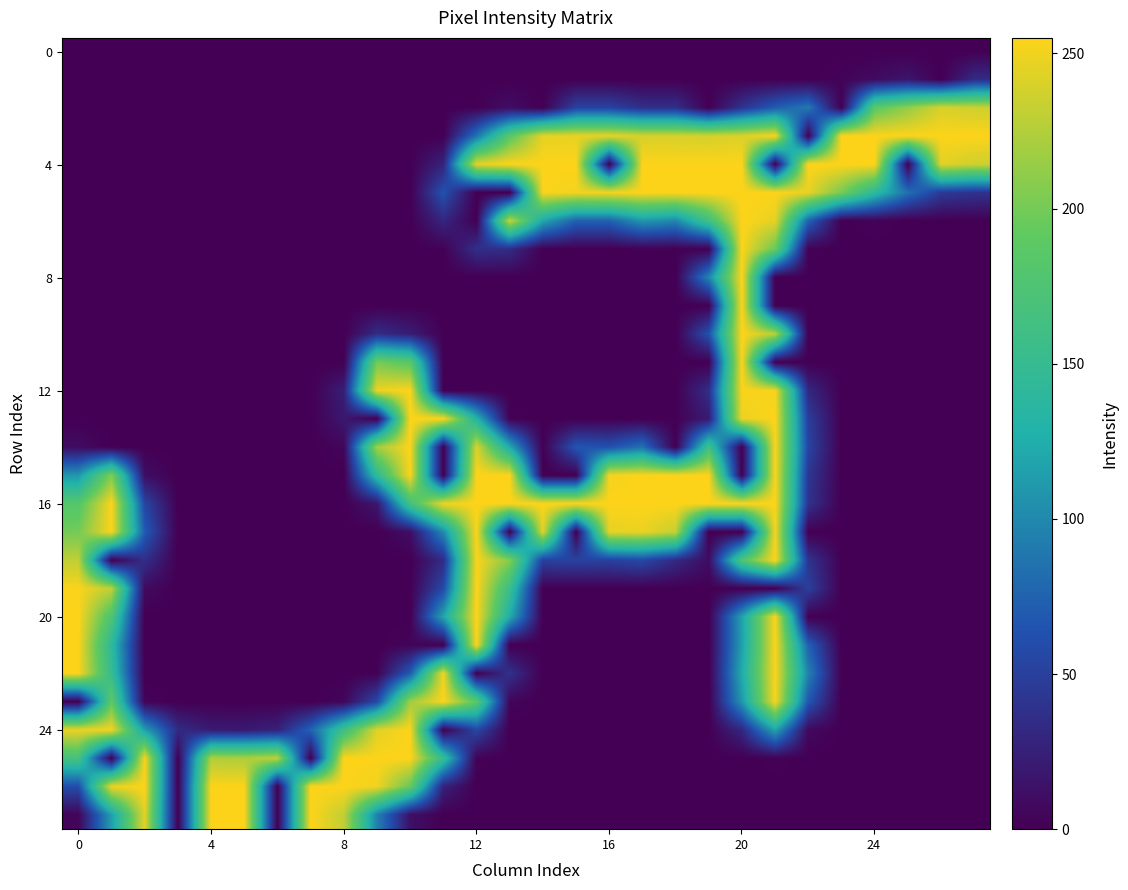

Count the number of data series in this chart.

28